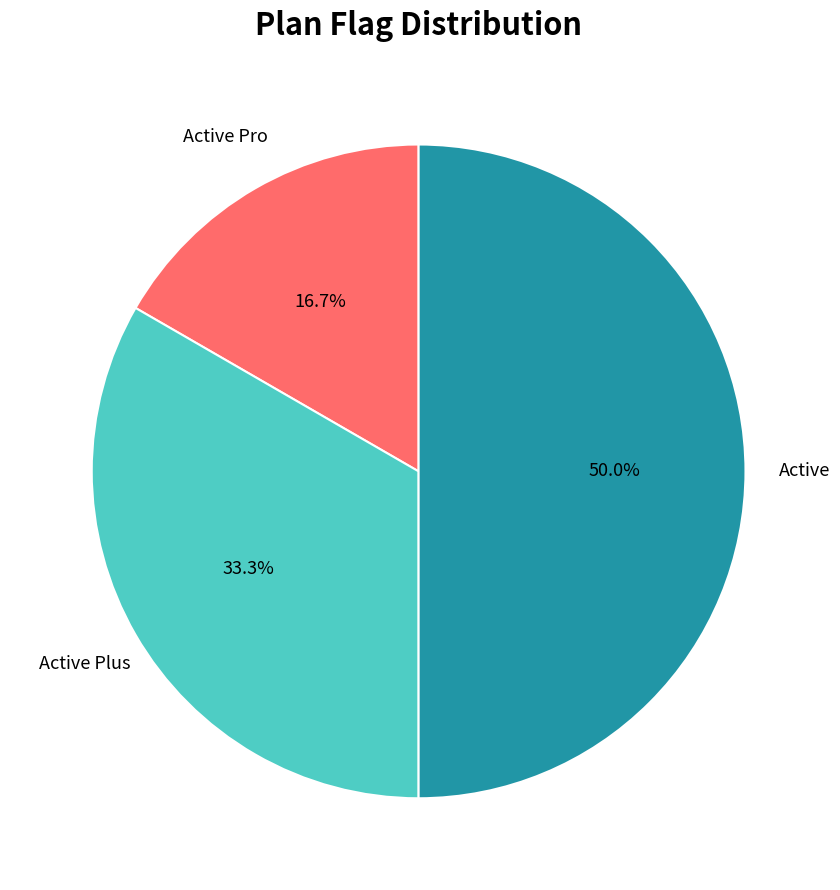

How many segments does this pie chart have?

3